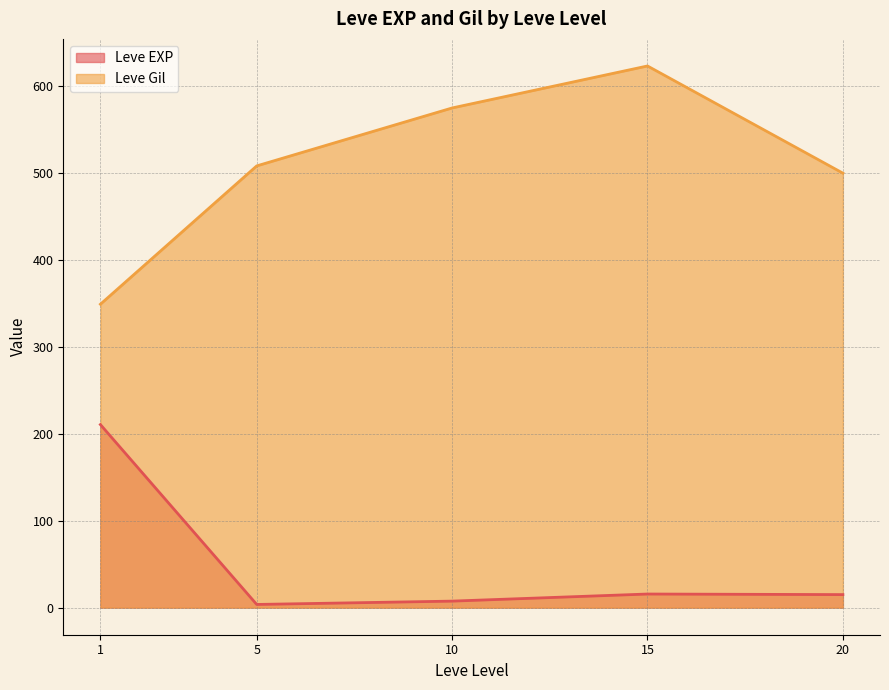

True or false: Leve EXP and Leve Gil cross at least once.

False